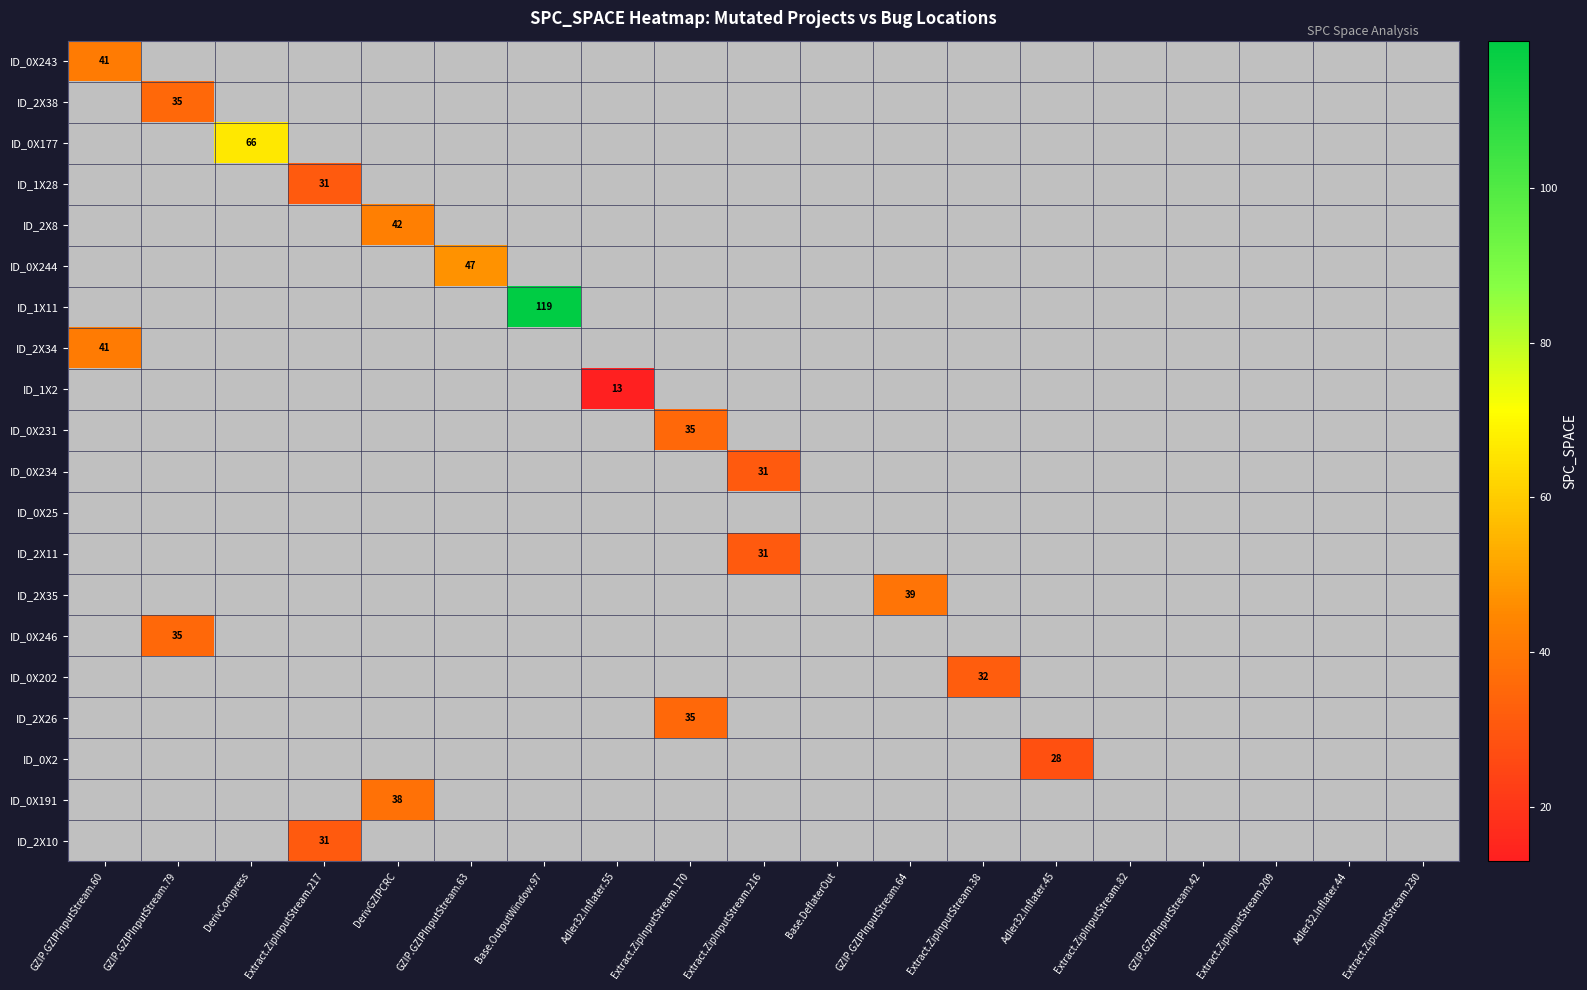

Is the value of ID_0X191 at GZIP.GZIPInputStream.64 greater than the value of ID_1X11 at Base.DeflaterOut?

No